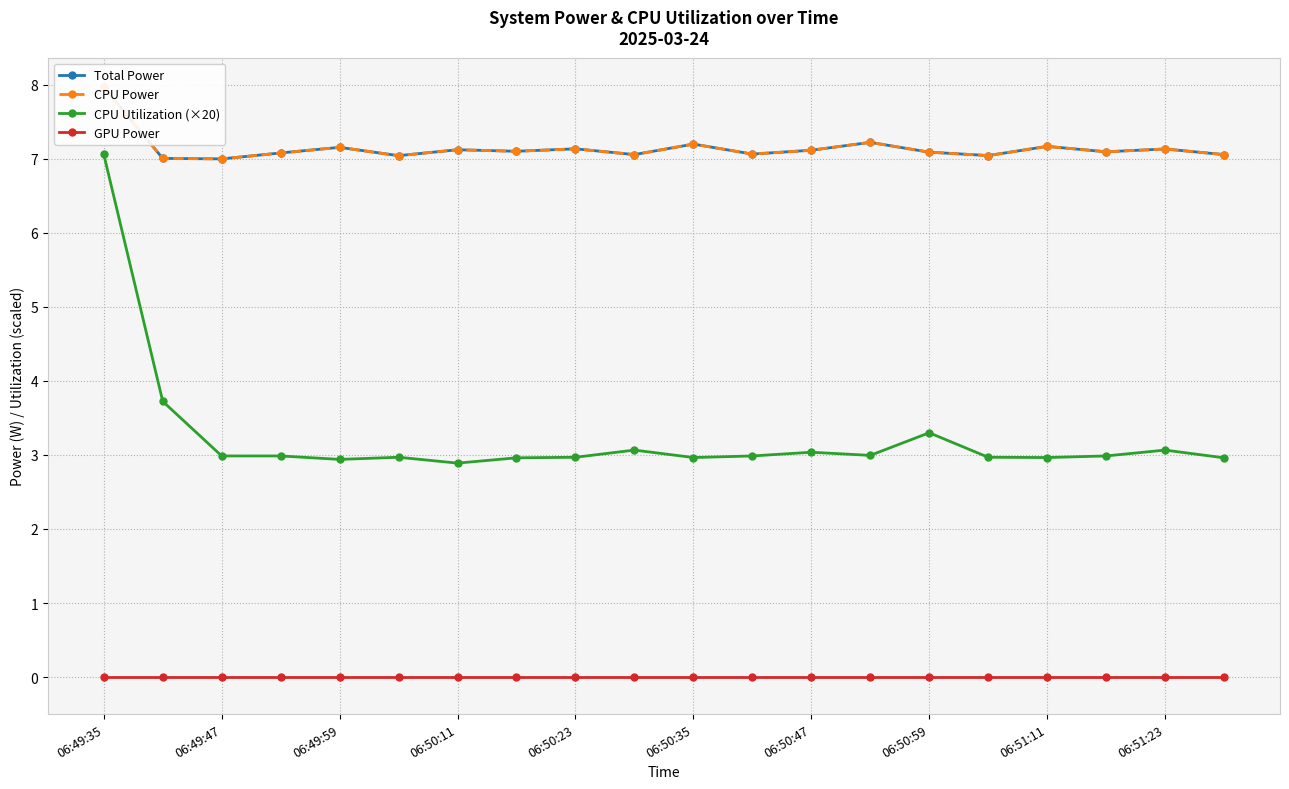

The CPU Utilization (×20) series shows 7.1 at 06:49:35. True or false?

True